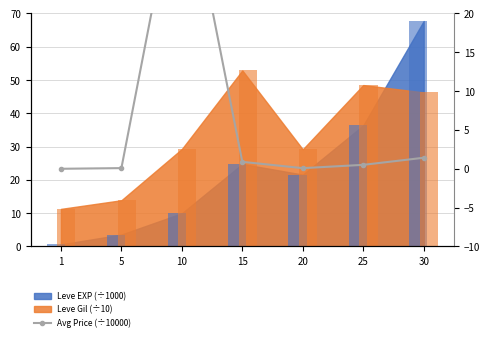

Is it true that the value at 15 is 1.5?

False